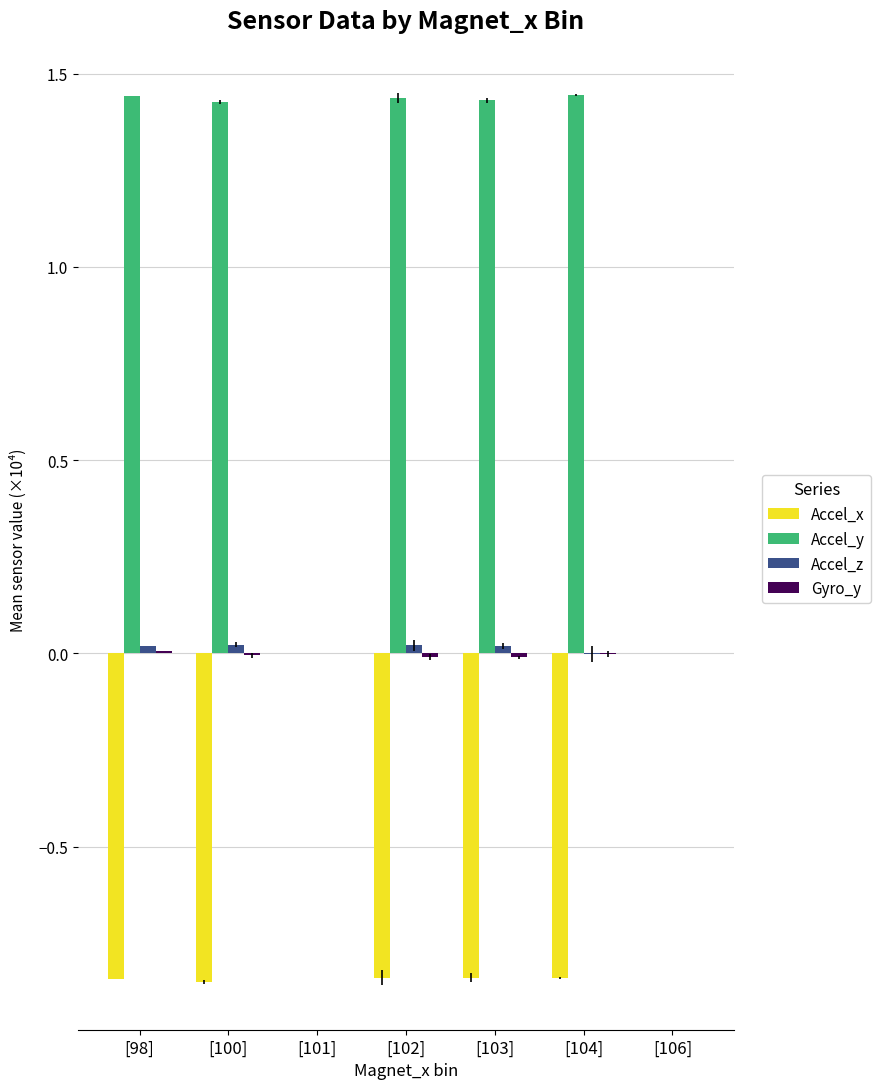

Which series changed the most between [101] and [102]?

Accel_y